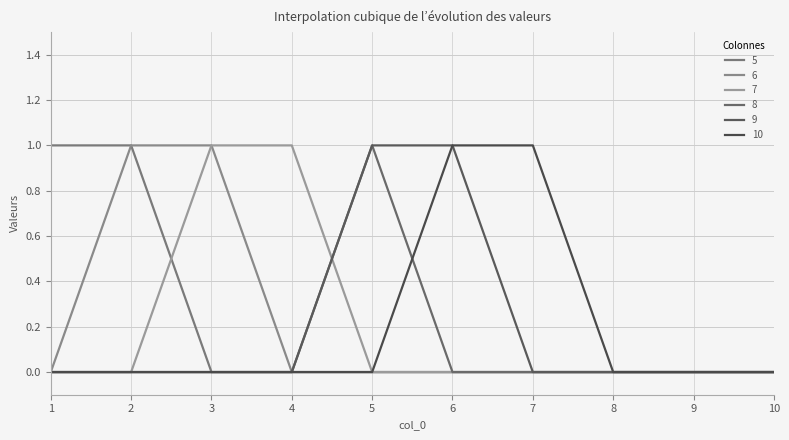

What is the difference between the maximum and minimum values in the 8 series?

1